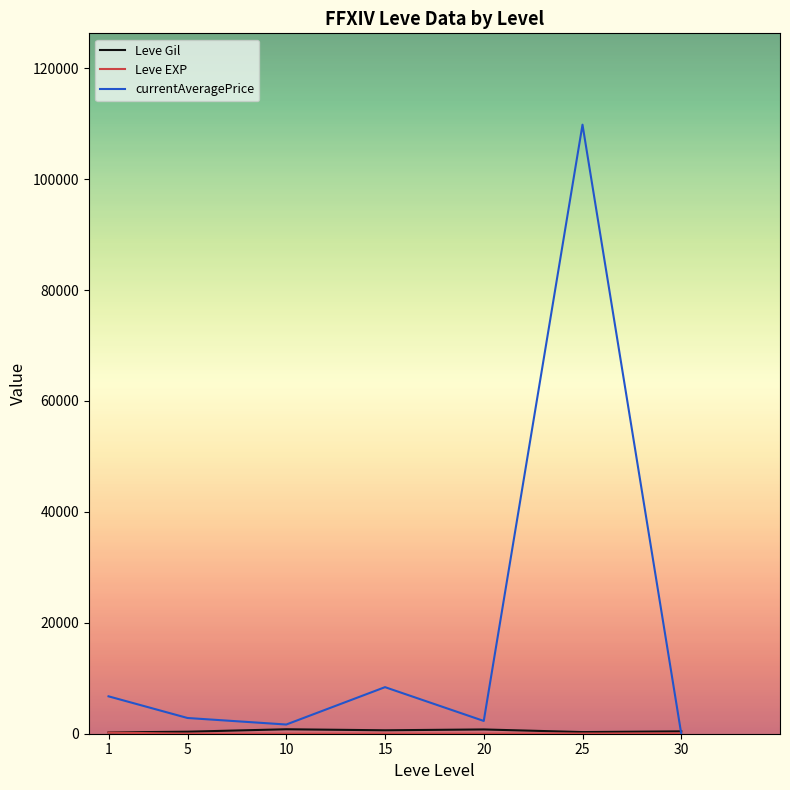

Which series has the largest range (max minus min)?

currentAveragePrice